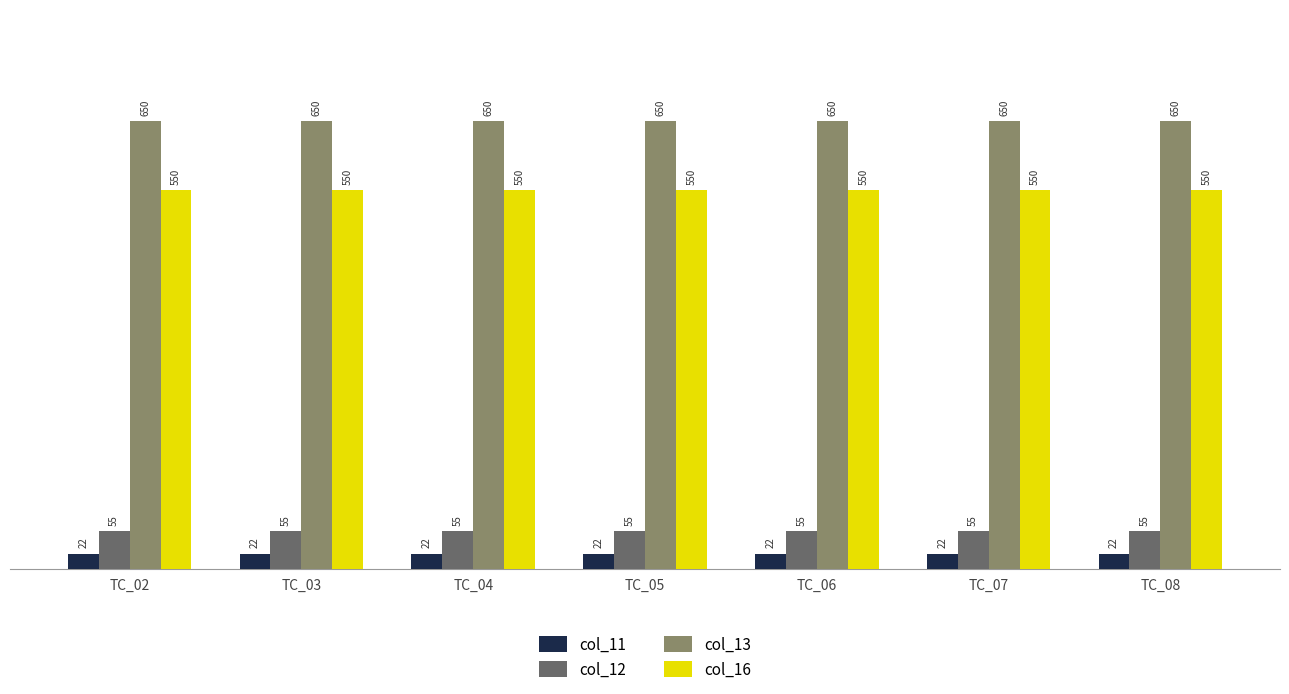

What is the sum of all col_11 values?

154